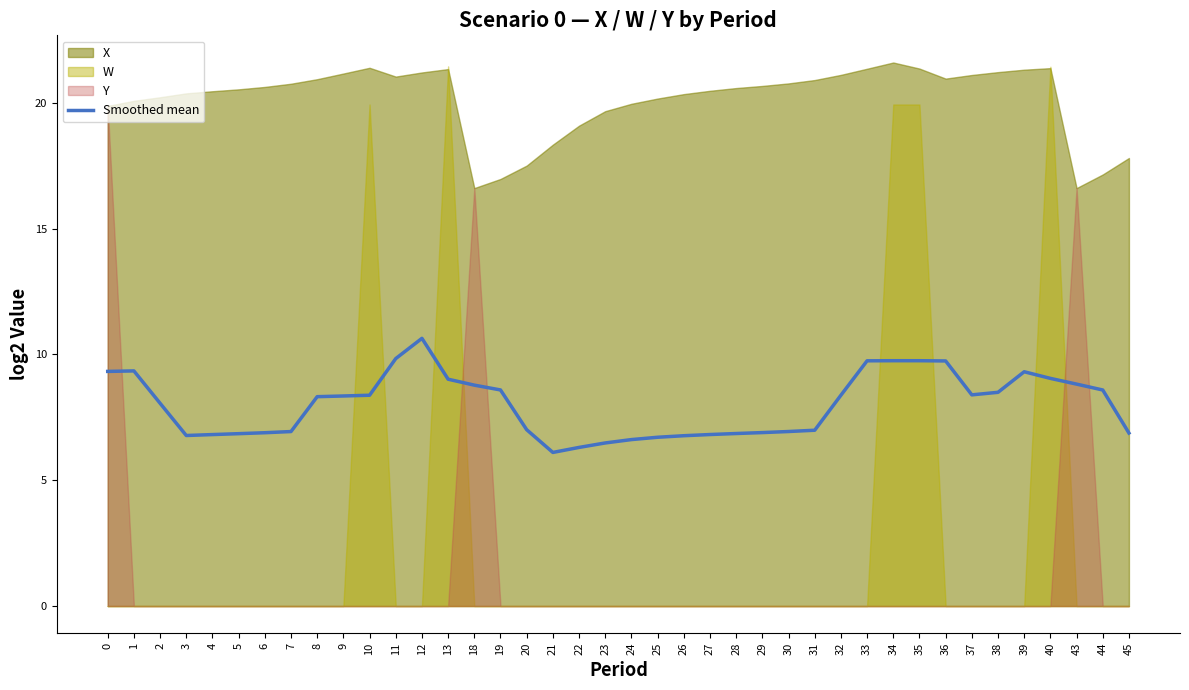

What is the value of the 26th point from the left?

6.9